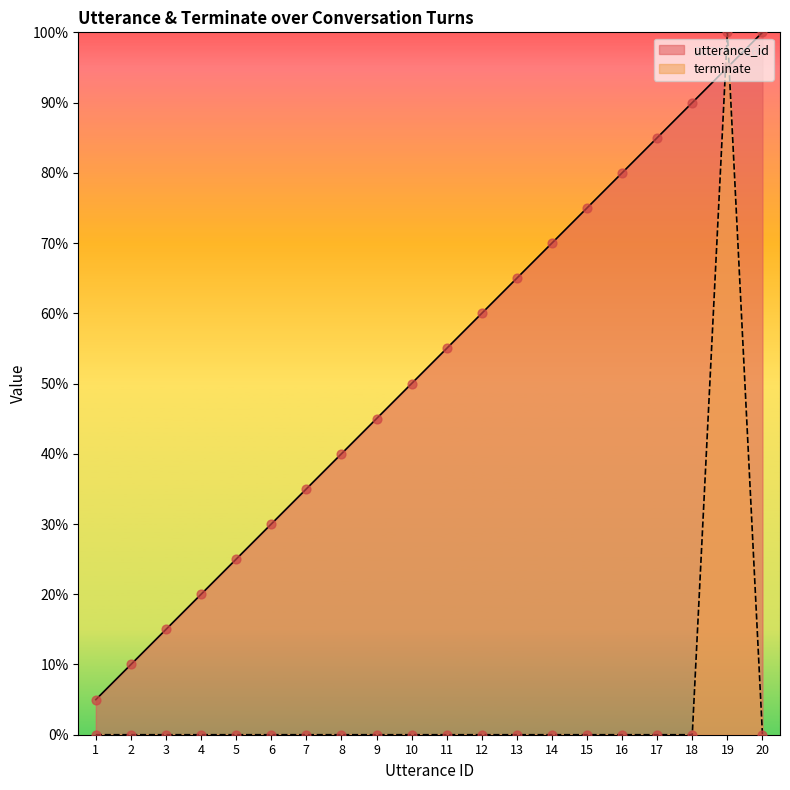

Is the value of utterance_id at 19 greater than the value of terminate at 11?

Yes